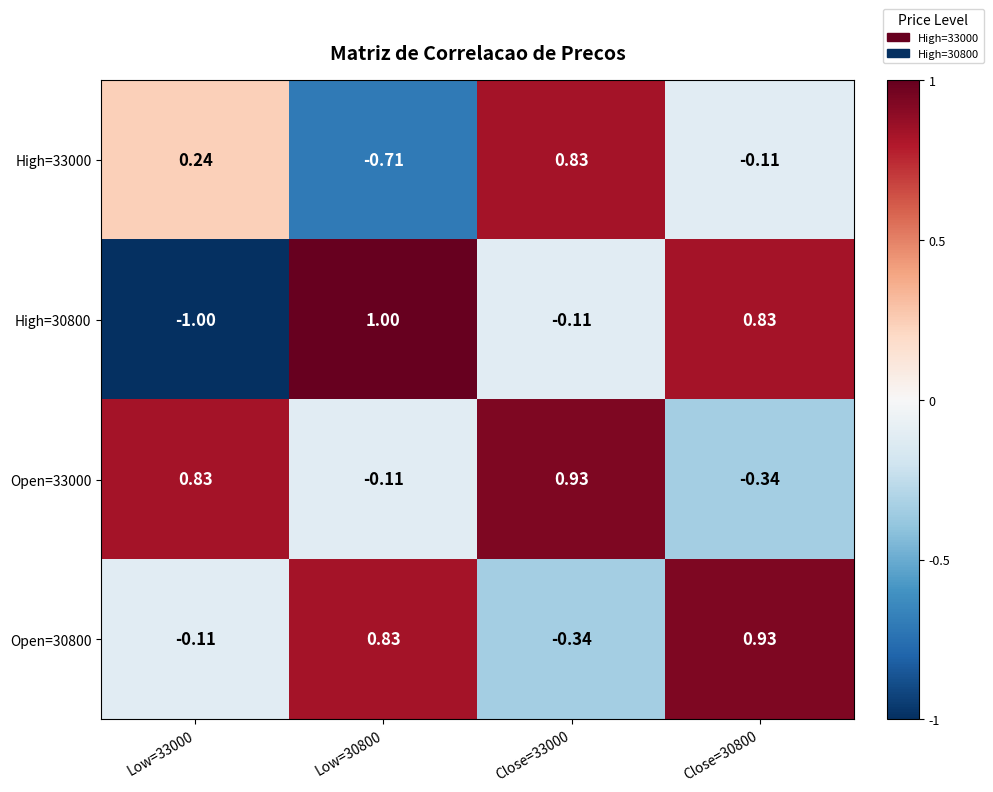

Which category has the highest value across all series?

Low=30800